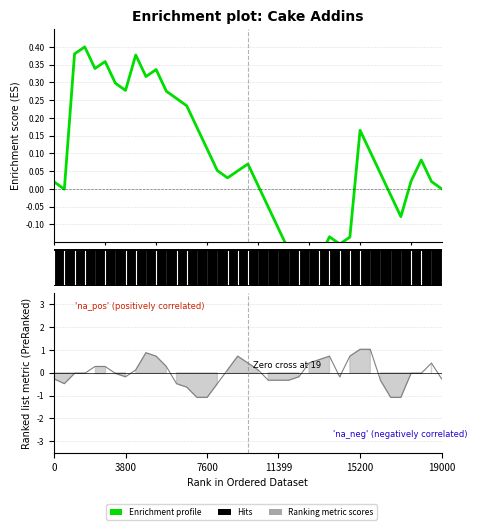

The value at 37 is 0.0. True or false?

True